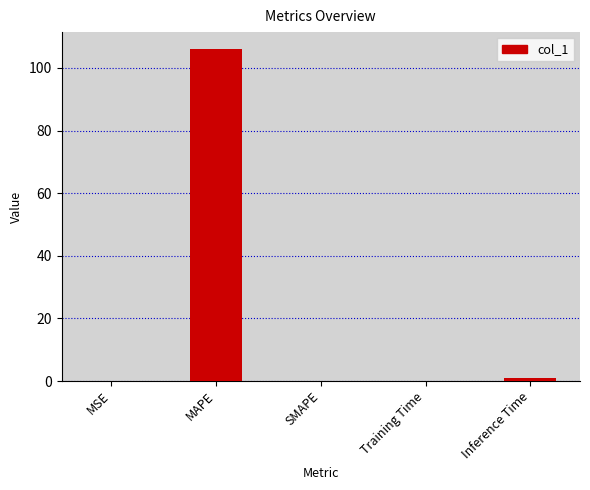

What is the greatest value displayed?

106.2